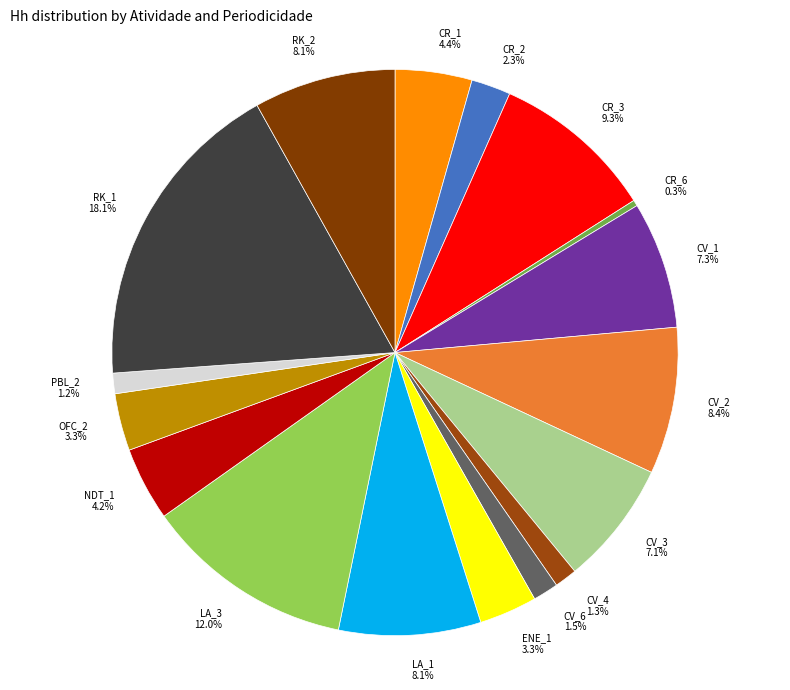

Does RK_1 represent more than half of the total?

No